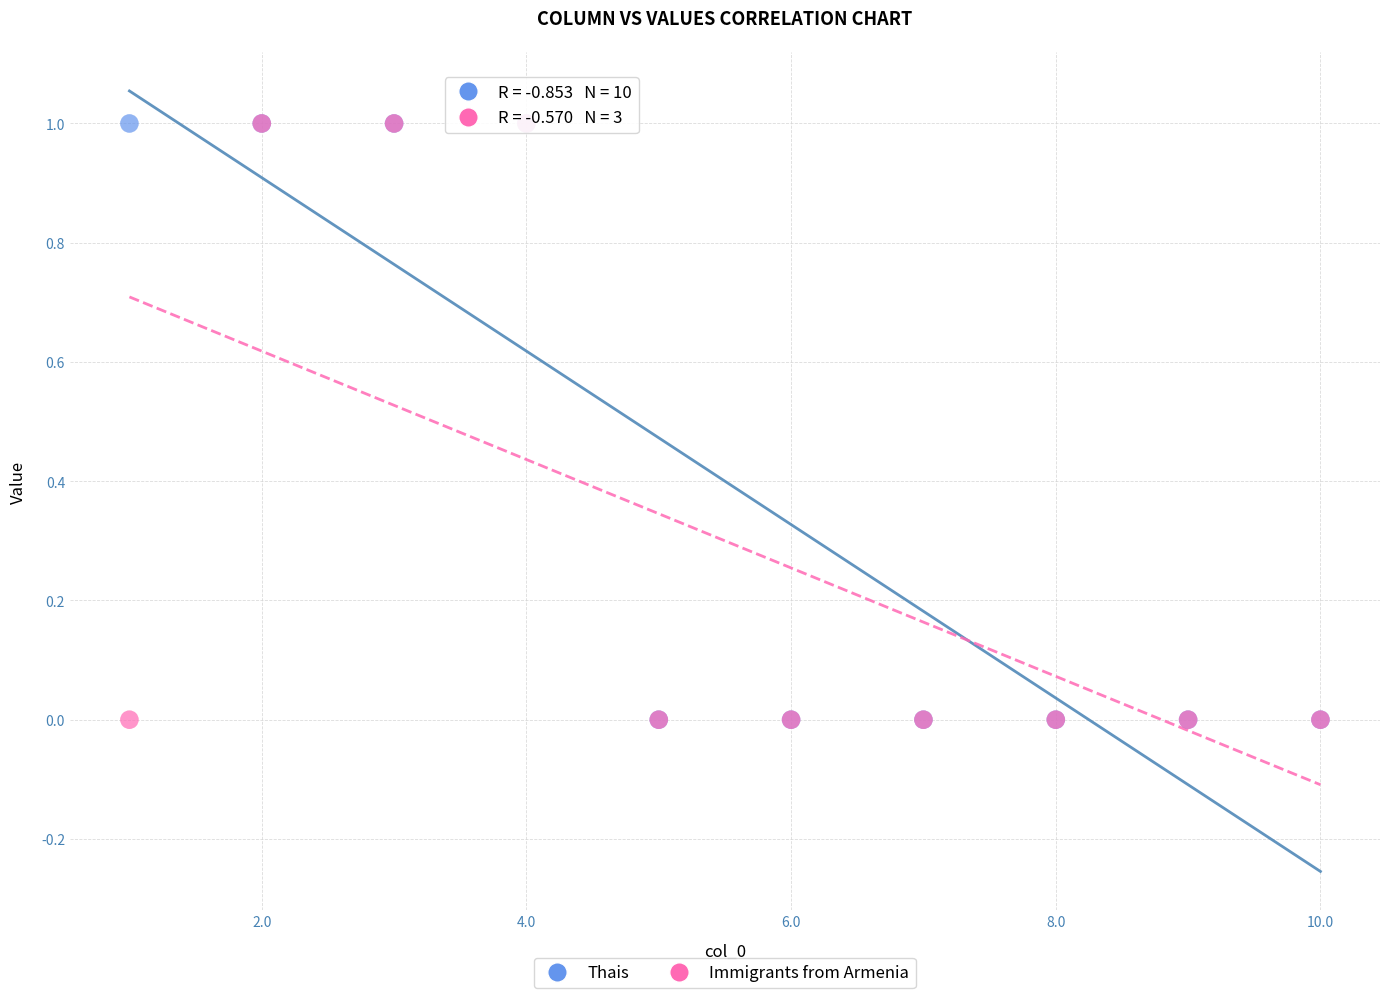

What are all the series names shown in the legend?

Thais, Immigrants from Armenia